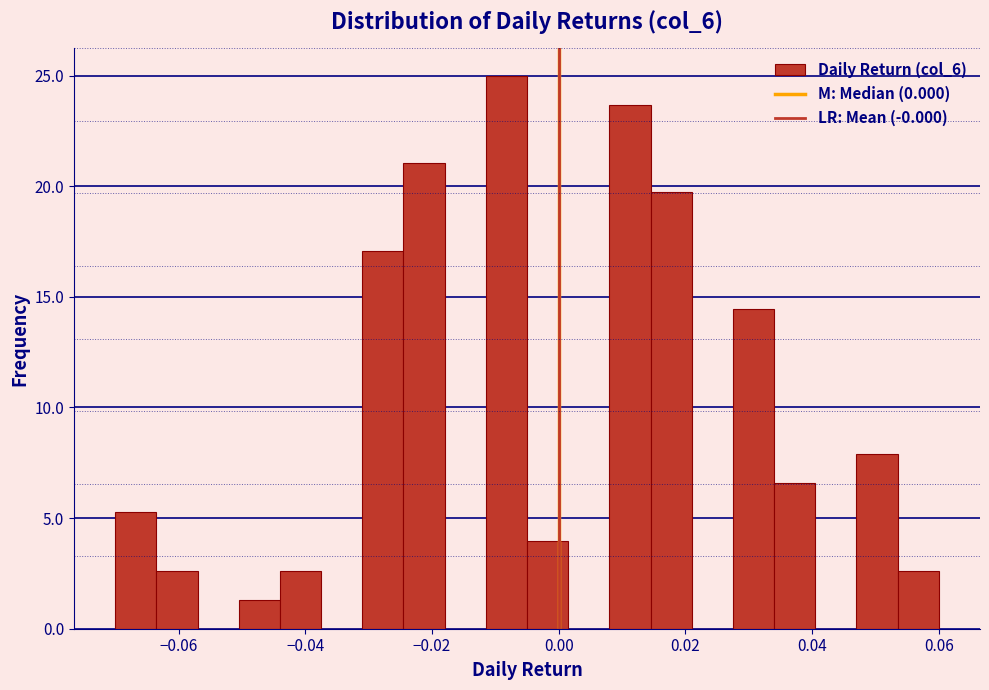

Around what value on the x-axis is the tallest bar? Give the approximate position of its centre, as read against the axis.

-0.008